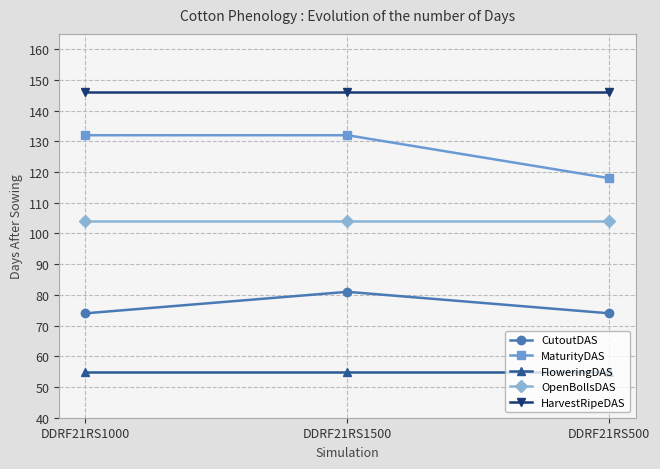

At which category is the sum across all series the highest?

DDRF21RS1500